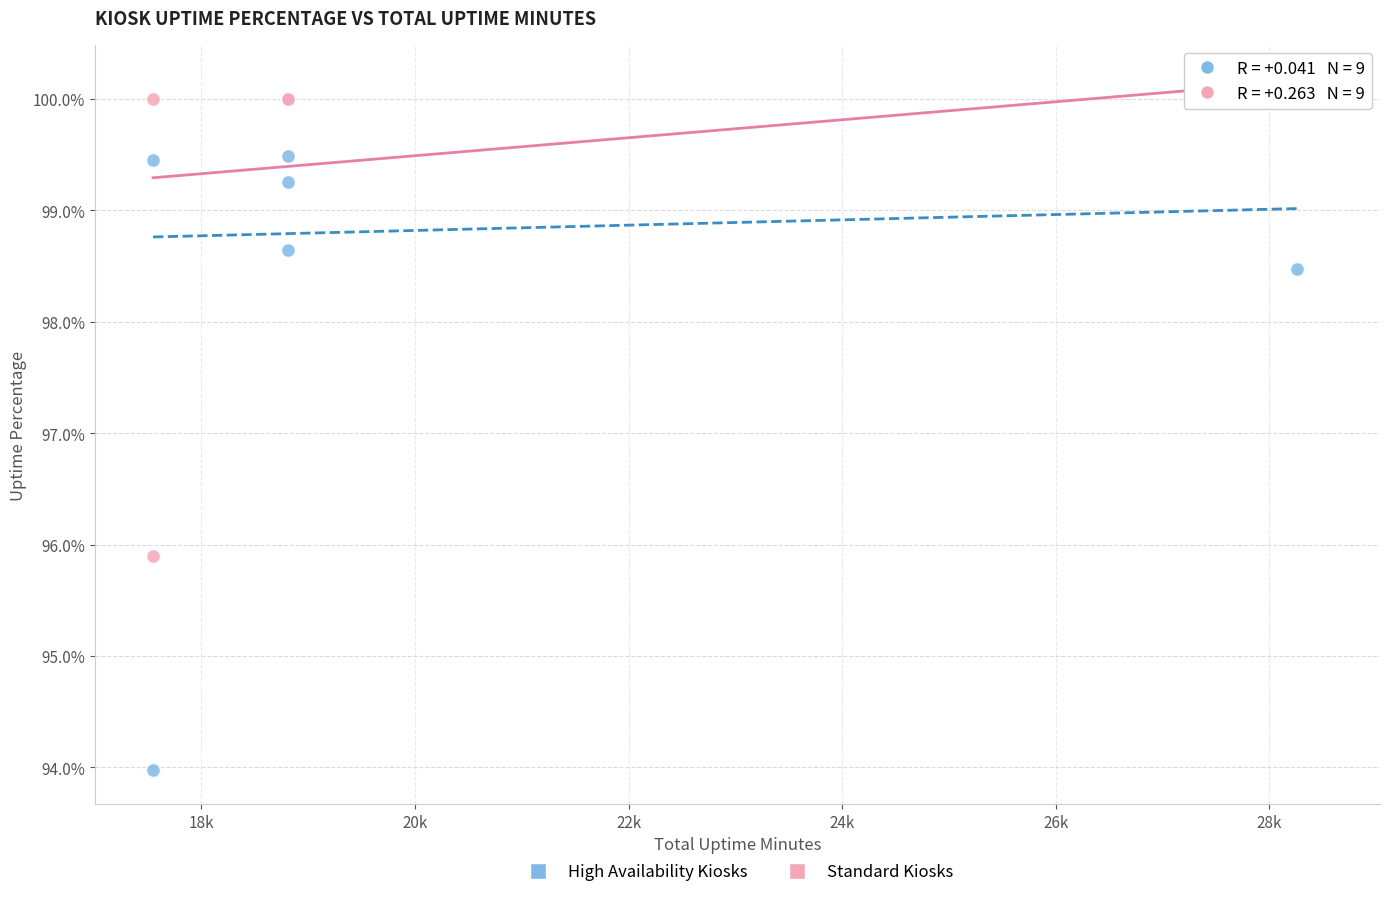

Which series reaches the minimum Y coordinate?

High Availability Kiosks